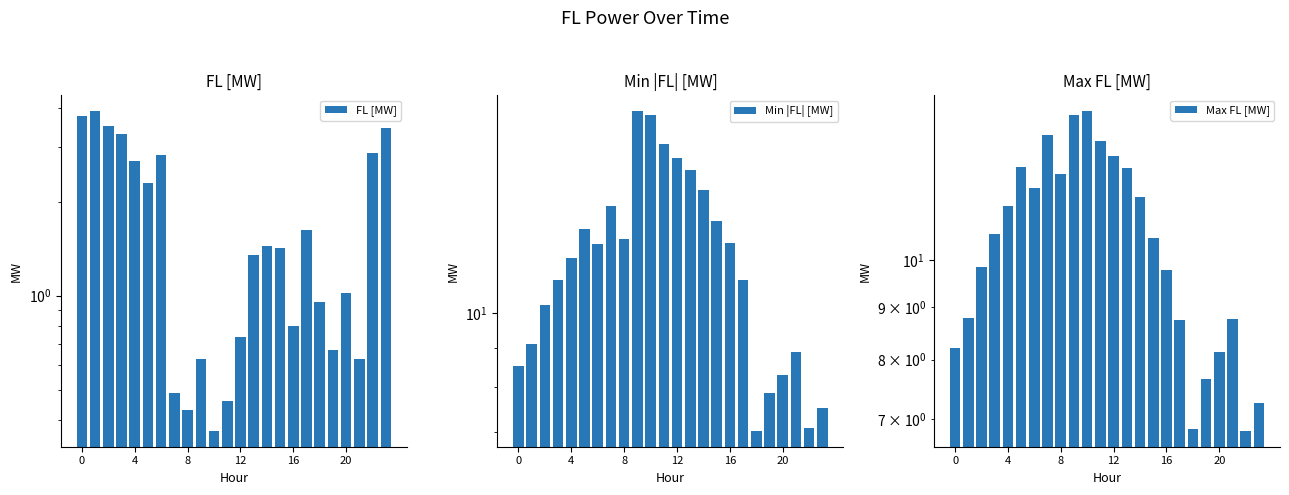

Are the bars grouped side by side (vs. stacked)?

Yes